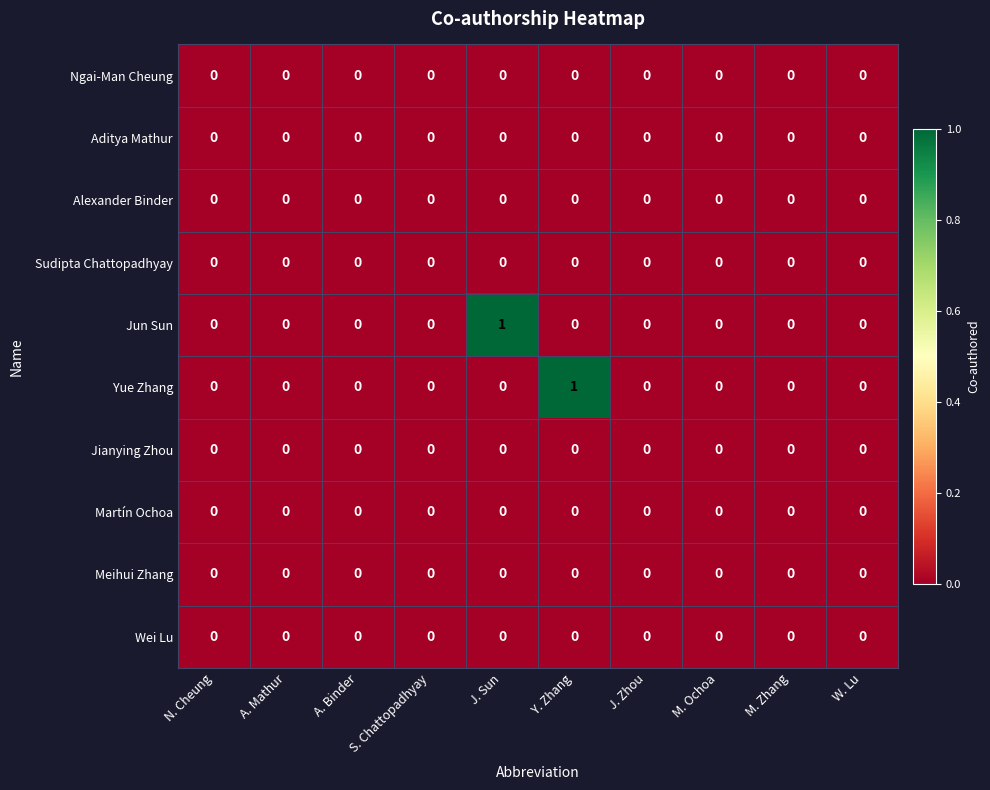

Which series changed the most between N. Cheung and J. Sun?

Jun Sun